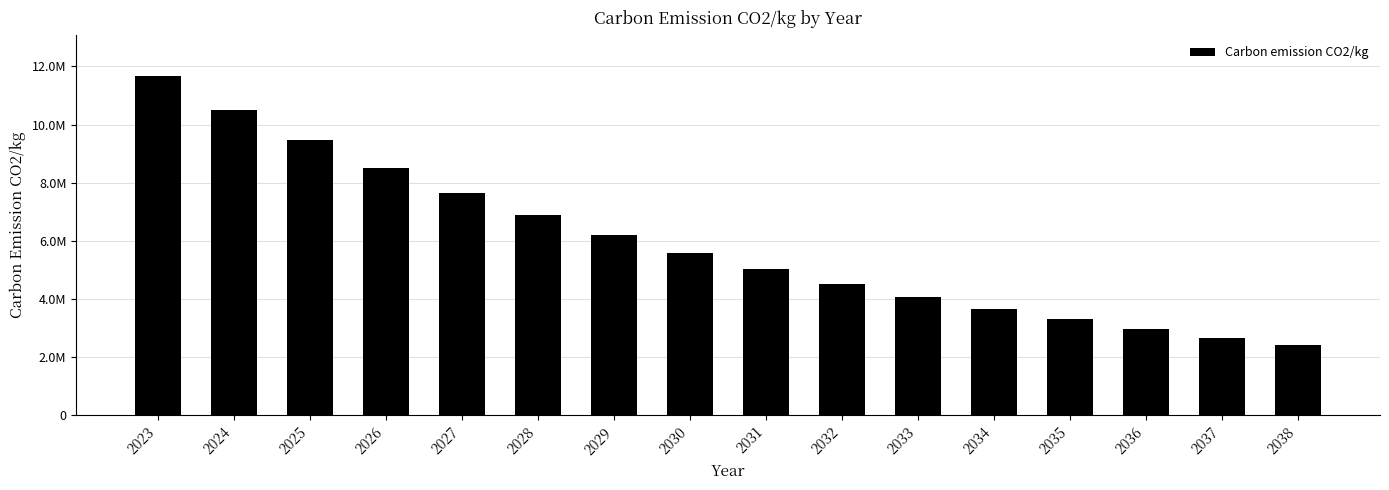

Are the bars horizontal?

No